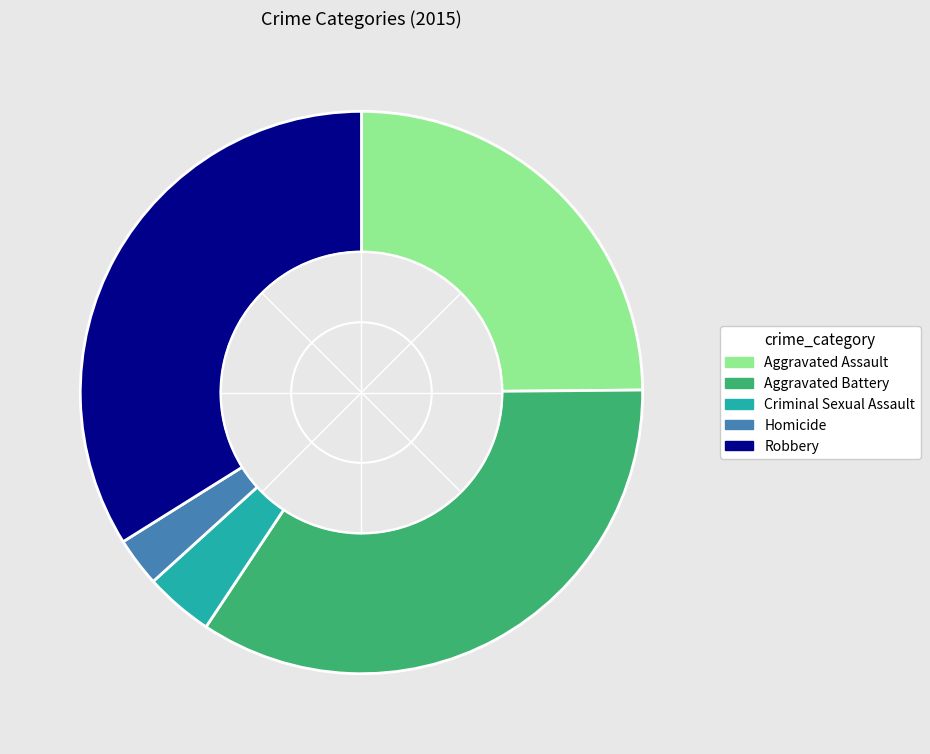

Which category has the biggest portion of the pie?

Aggravated Battery